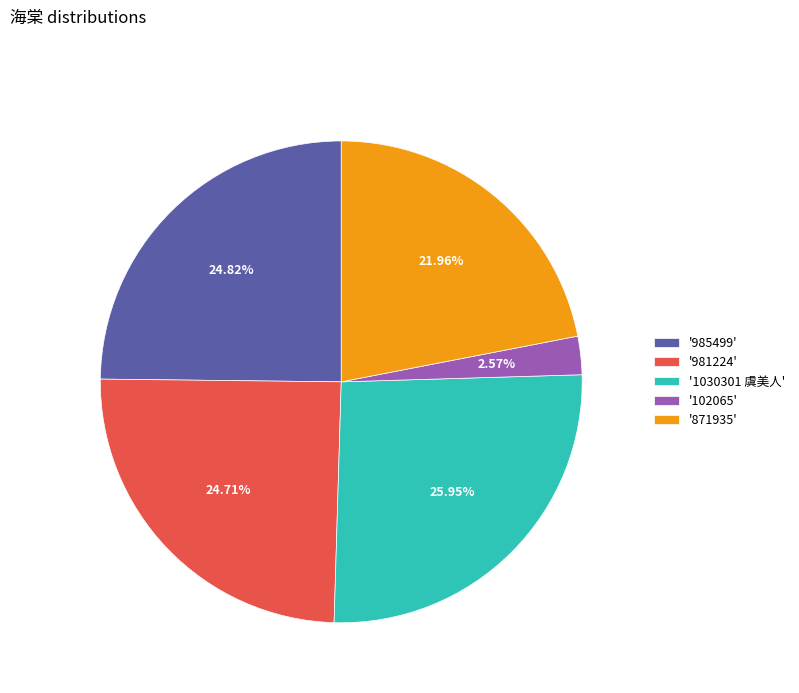

Is the sum of '1030301 虞美人' and '102065' greater than half?

No